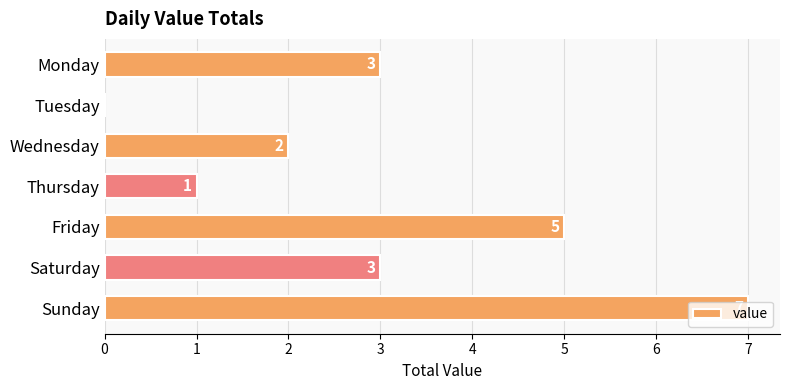

What is the sum of all values?

21